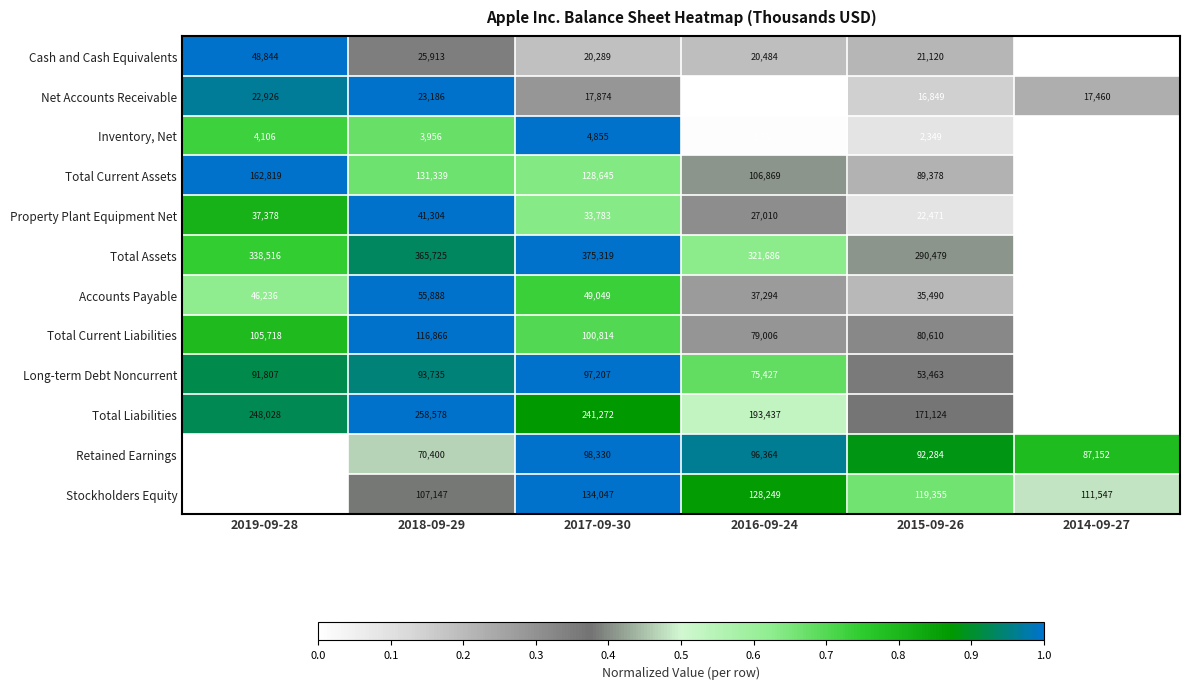

The Cash and Cash Equivalents series shows 20289 at 2017-09-30. True or false?

True